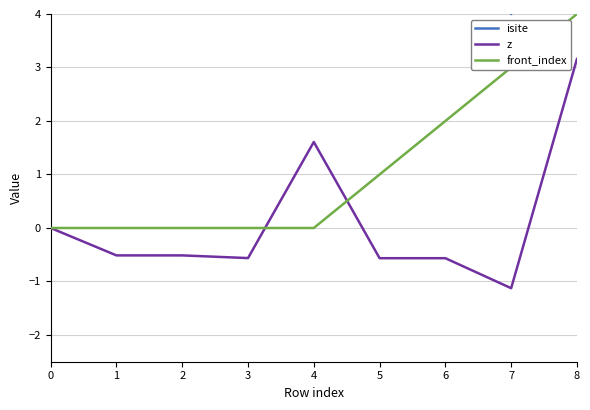

Between 1 and 2, which series saw the biggest shift?

isite